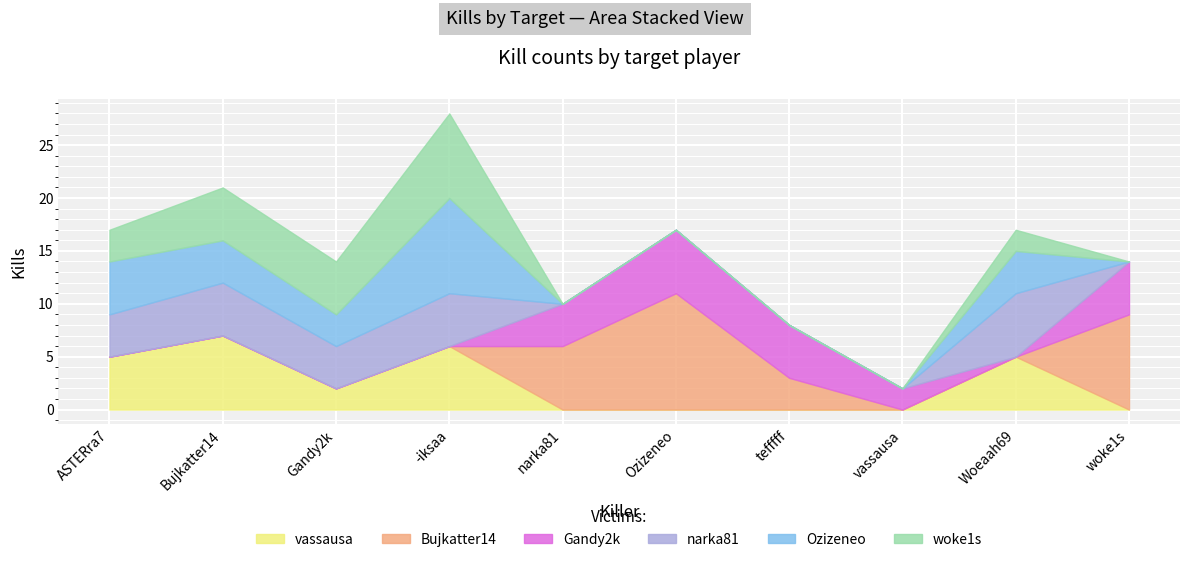

Which category has the highest value across all series?

Ozizeneo